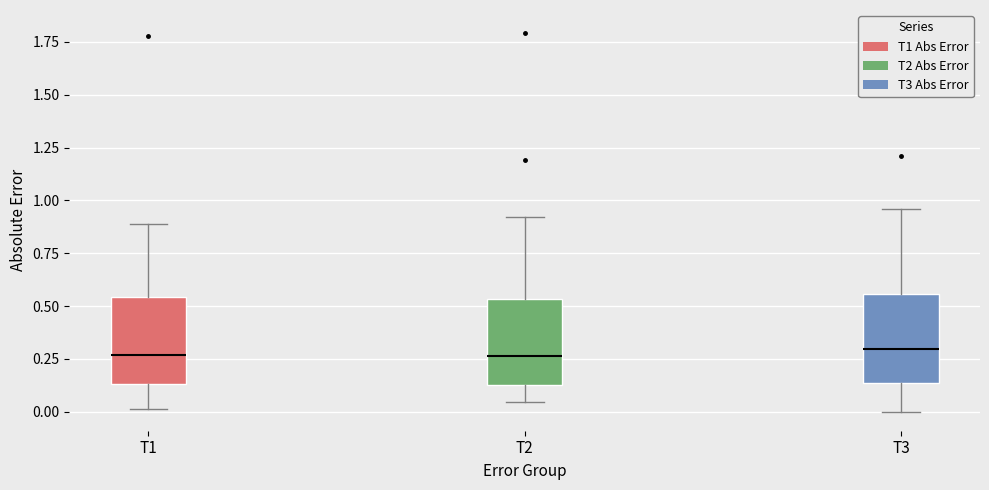

Reading left to right, read every box against the y-axis: the position of its median line, the range the box covers, and the ends of its whiskers. The values are not printed on the chart, so give them approximately, as read against the axis.

T1: median 0.25, box 0.15 to 0.55, whiskers 0.00 to 0.90
T2: median 0.25, box 0.15 to 0.55, whiskers 0.05 to 0.90
T3: median 0.30, box 0.15 to 0.55, whiskers 0.00 to 0.95